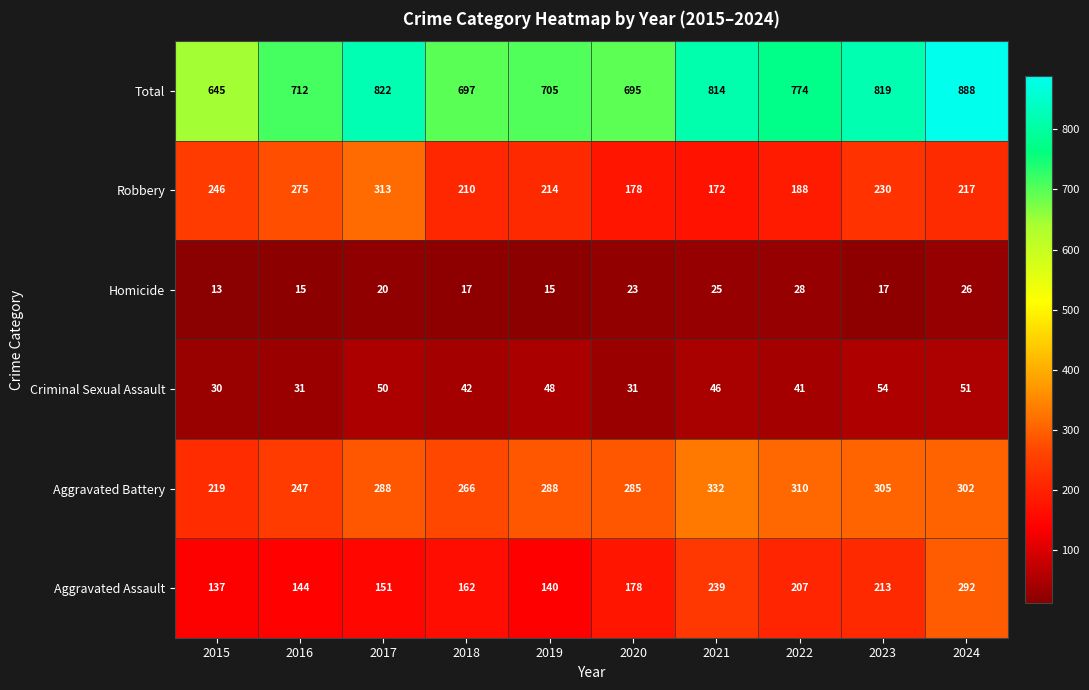

What is the approximate value of Aggravated Assault at 2017?

151